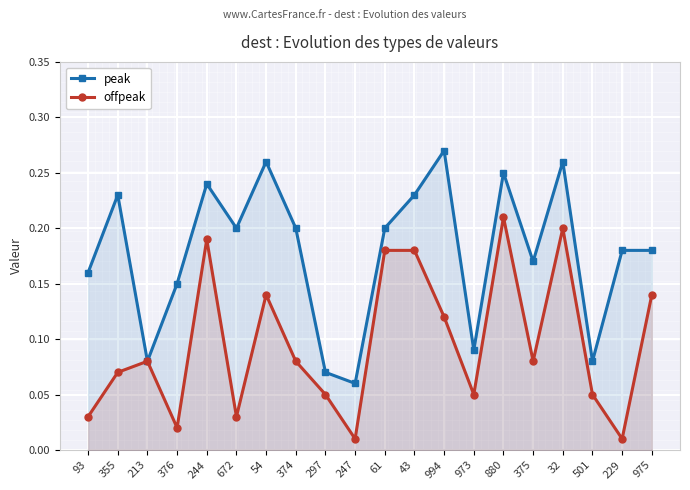

Which series has the largest total across all categories?

peak